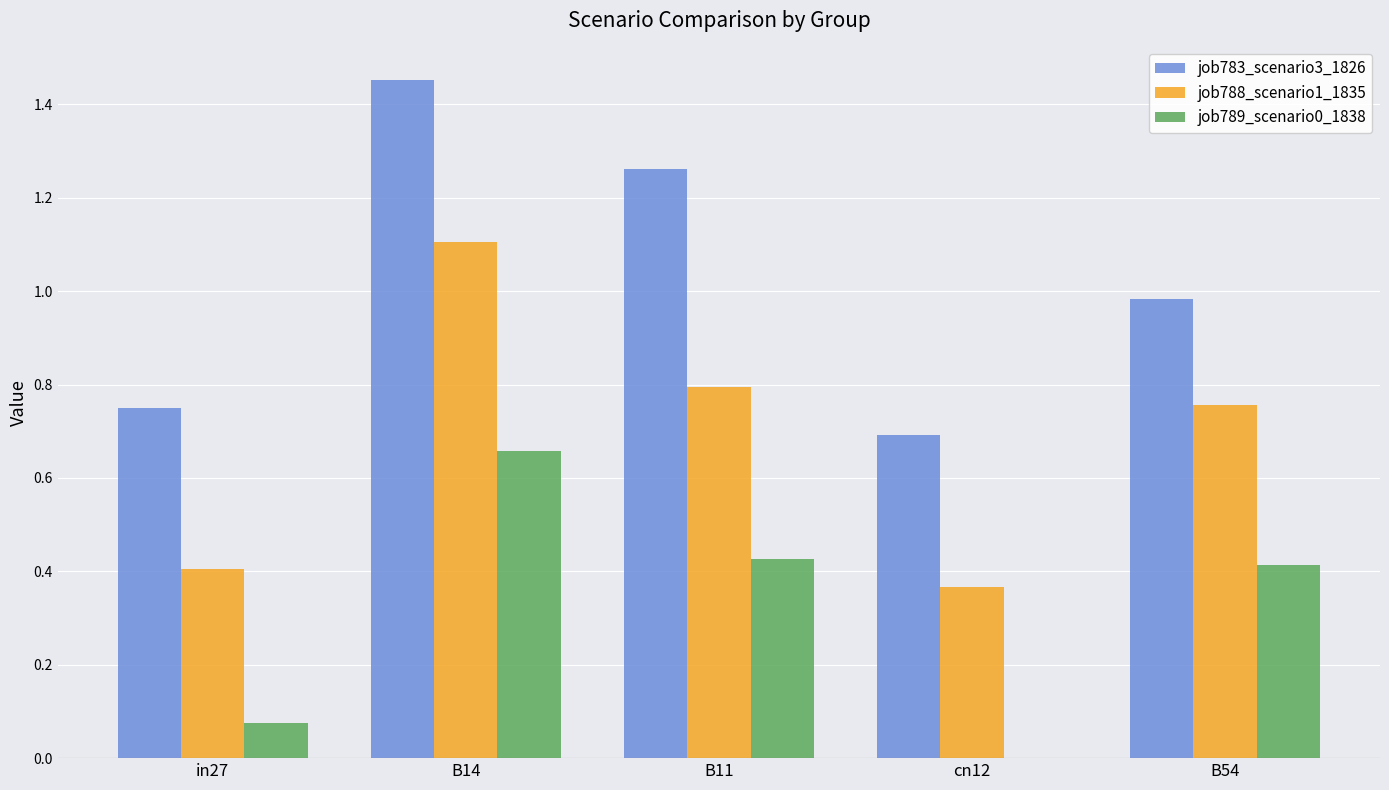

What is the sum of all job783_scenario3_1826 values?

5.1